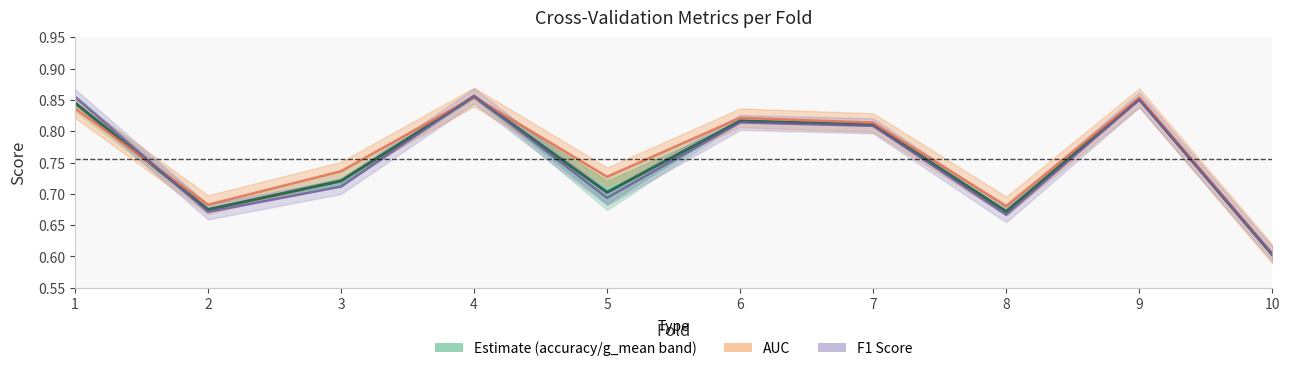

Is it true that F1 Score equals 0.7 at 3?

True